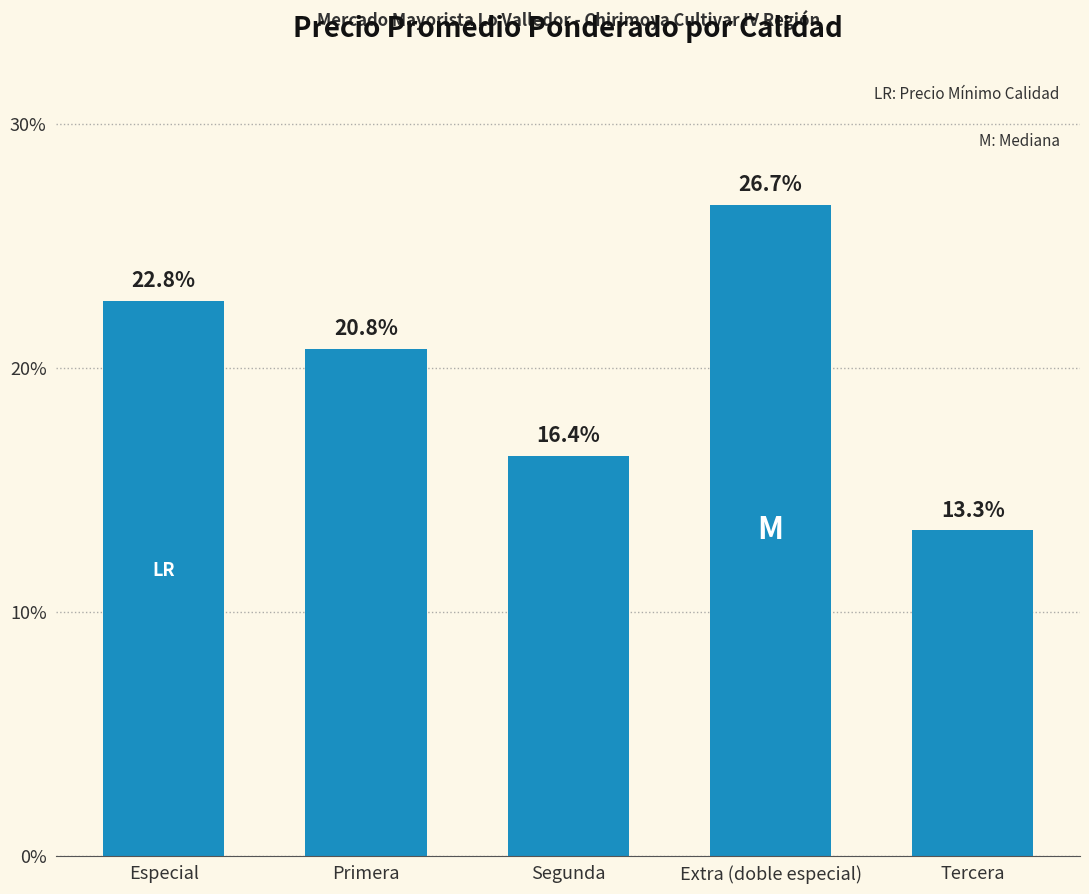

How many values are below 20?

2